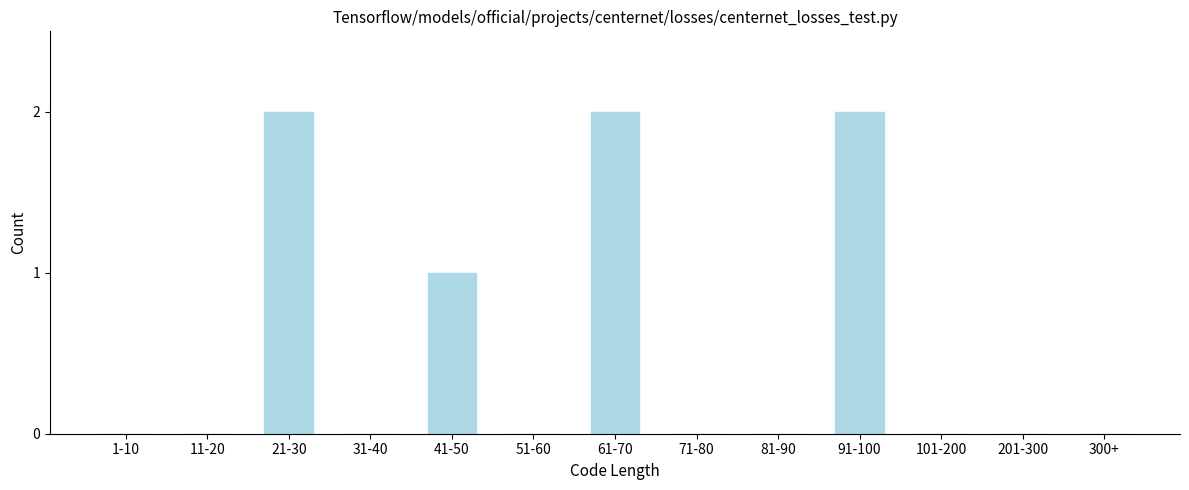

Reading left to right, what are all the values shown in this chart?

1-10=0	11-20=0	21-30=2	31-40=0	41-50=1	51-60=0	61-70=2	71-80=0	81-90=0	91-100=2	101-200=0	201-300=0	300+=0